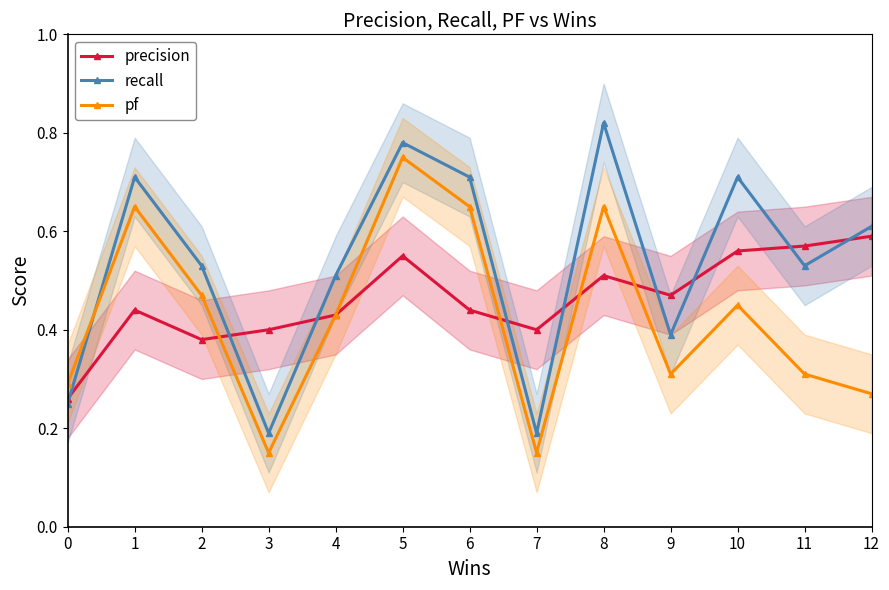

Where is recall nearest to the value 0?

3